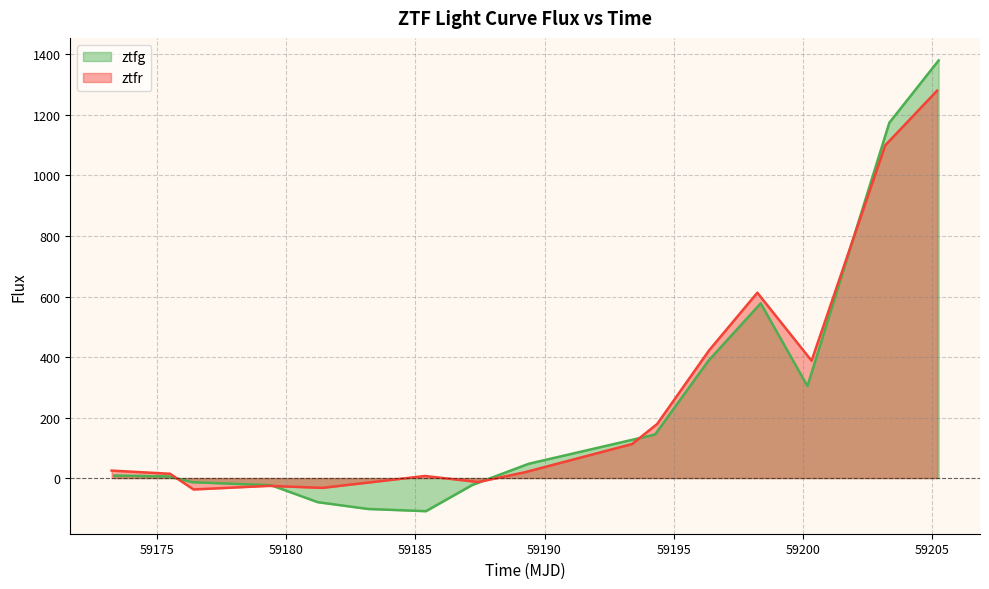

What is the highest value of the ztfg series?

1380.3